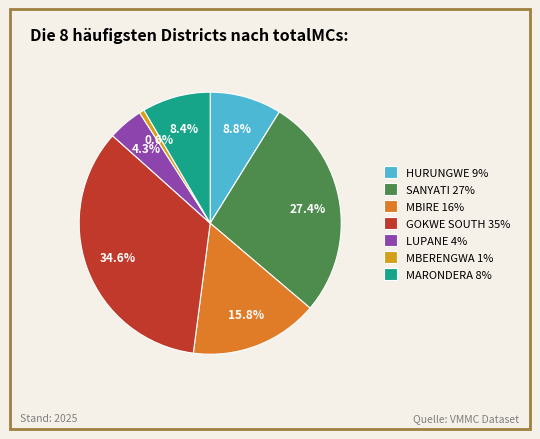

What percentage is NOT represented by MBIRE?

84.2%